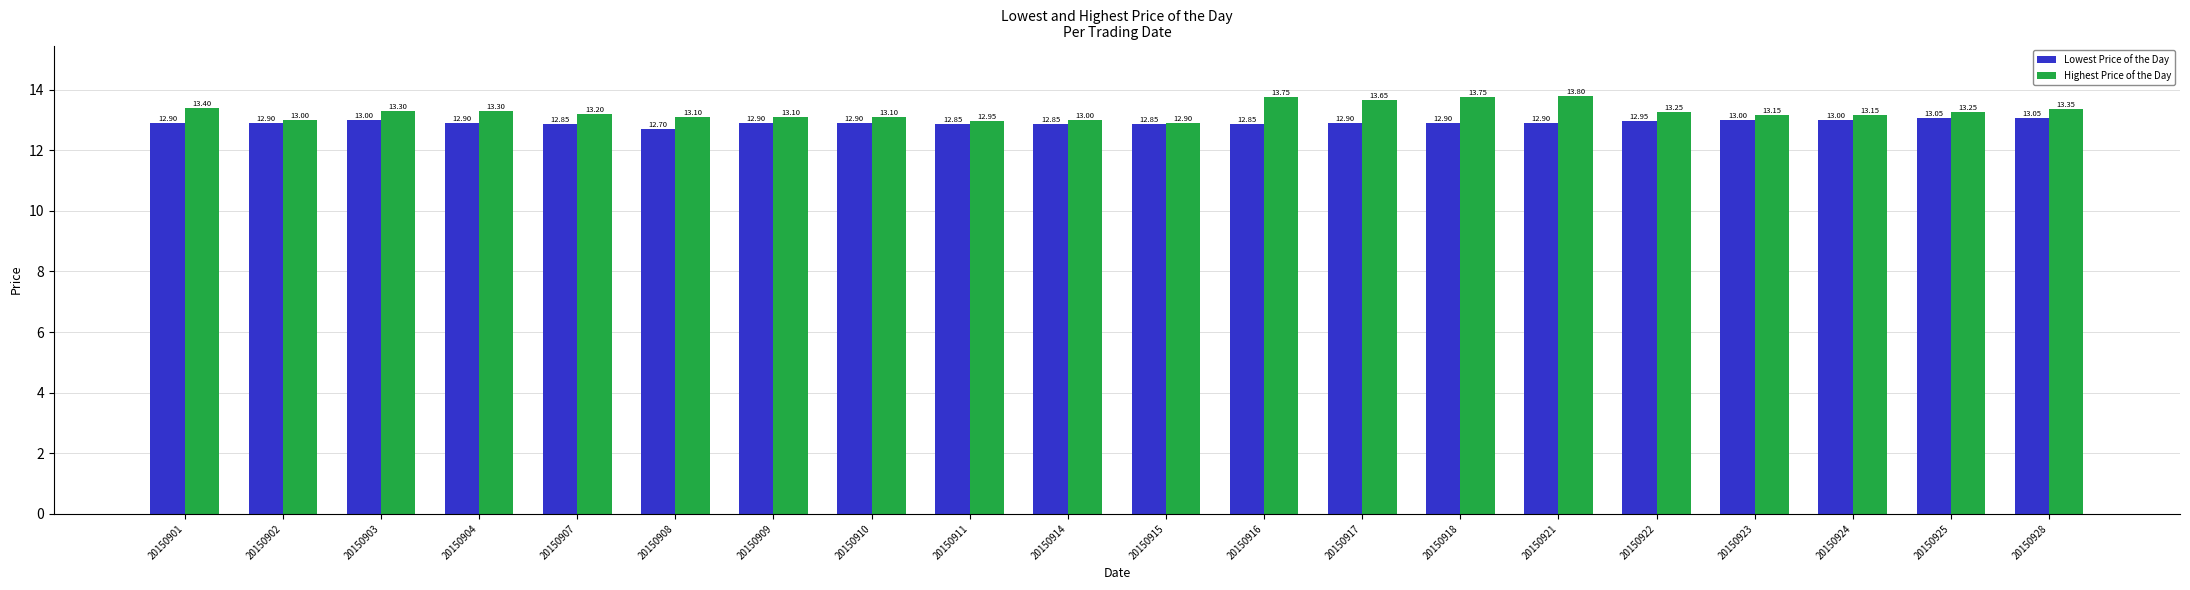

How many groups of bars are there?

20